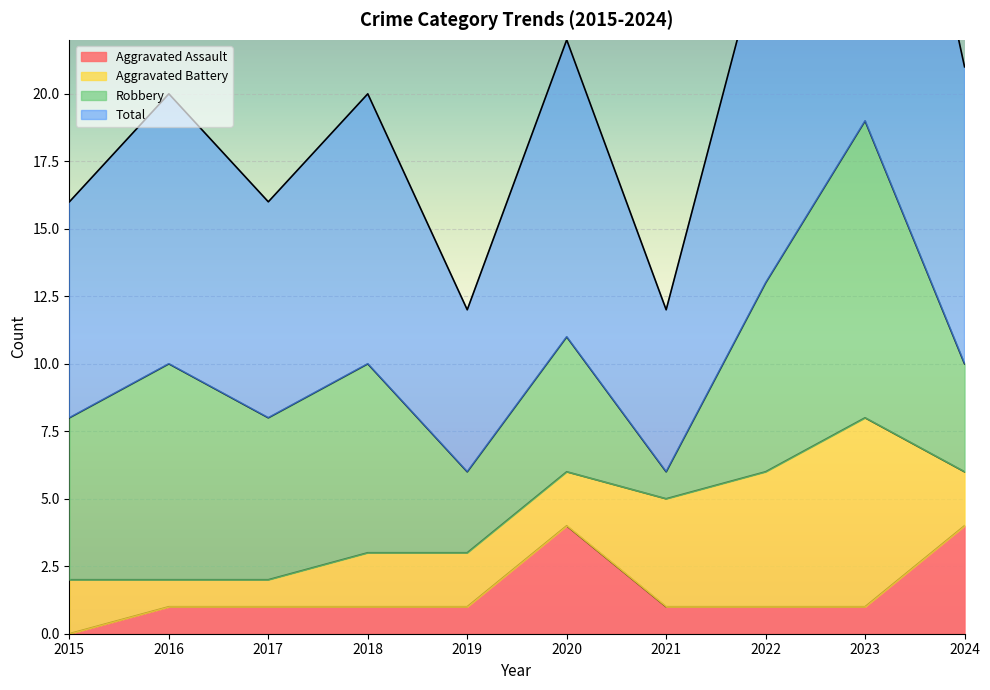

At which label is Total closest to 25?

2022